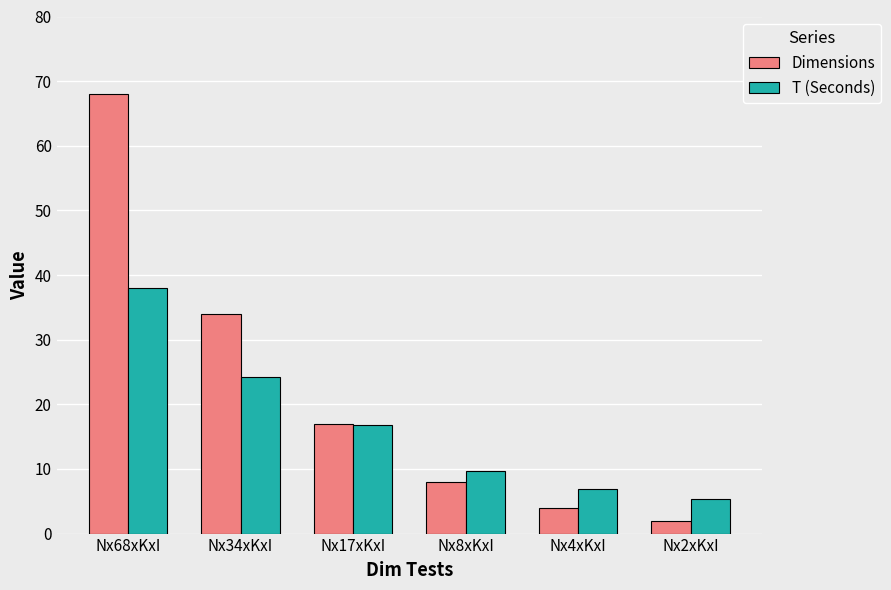

List the labels in order of Dimensions value, largest first.

Nx68xKxI, Nx34xKxI, Nx17xKxI, Nx8xKxI, Nx4xKxI, Nx2xKxI